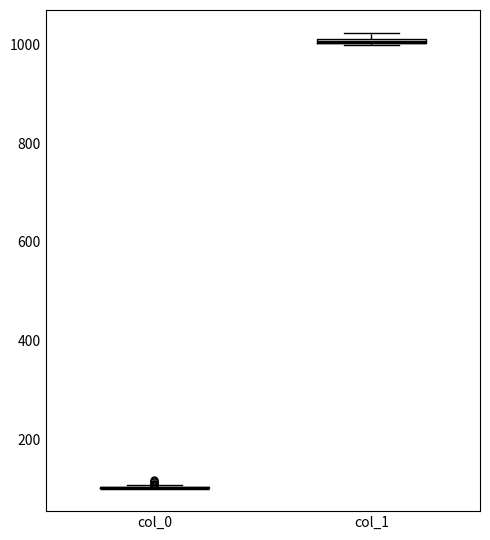

Where is the lower edge of the box for col_1 on the y-axis? The values are not printed on the chart, so give them approximately, as read against the axis.

1000